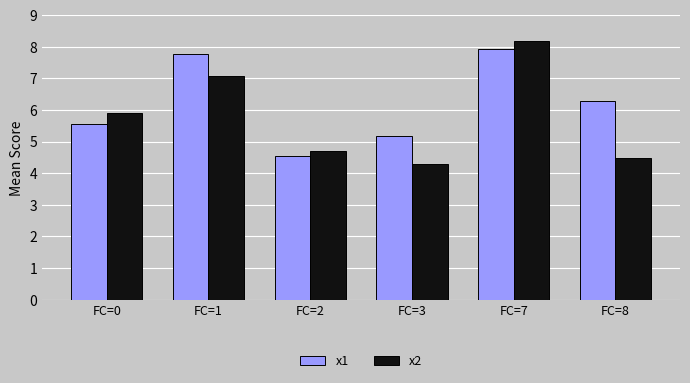

How many data points in x1 are above 6?

3